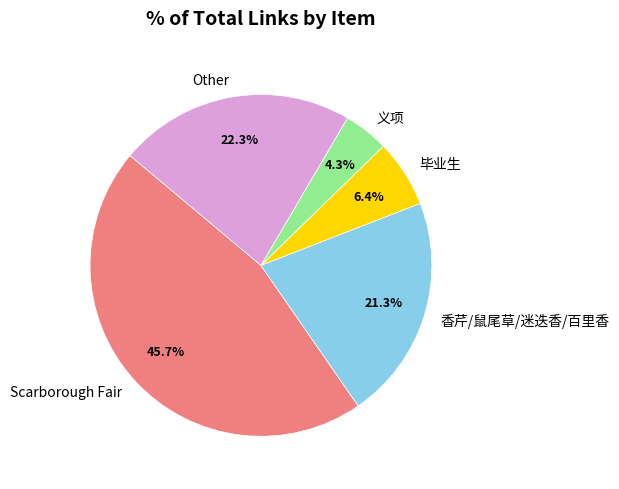

To the nearest percent, what is the difference between the largest and smallest slice percentages?

41%